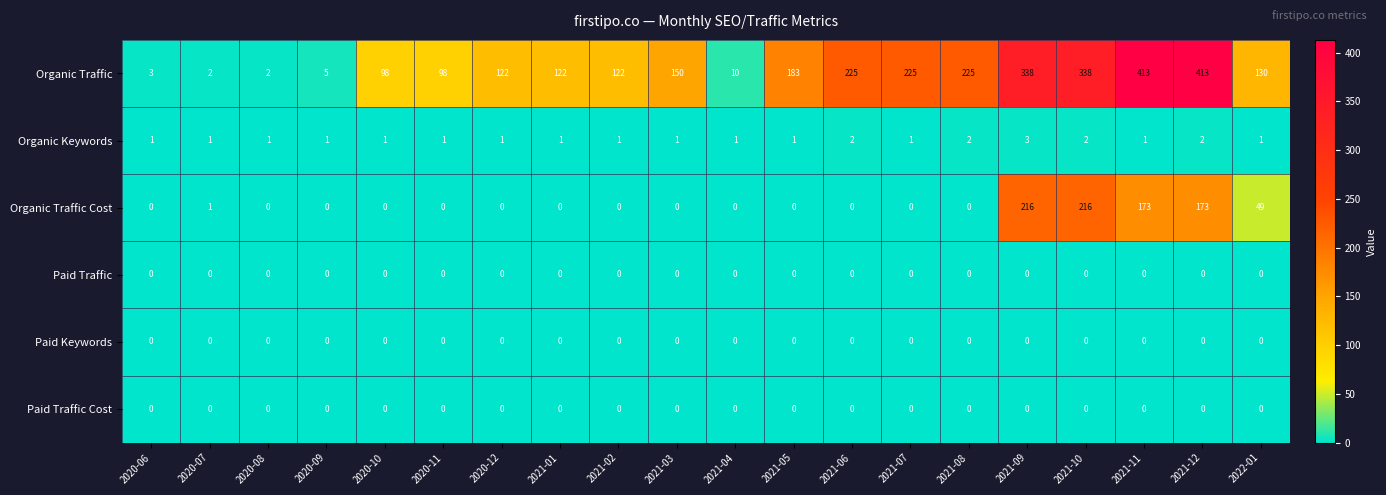

The value of Paid Traffic Cost at 2020-07 is 0. True or false?

True